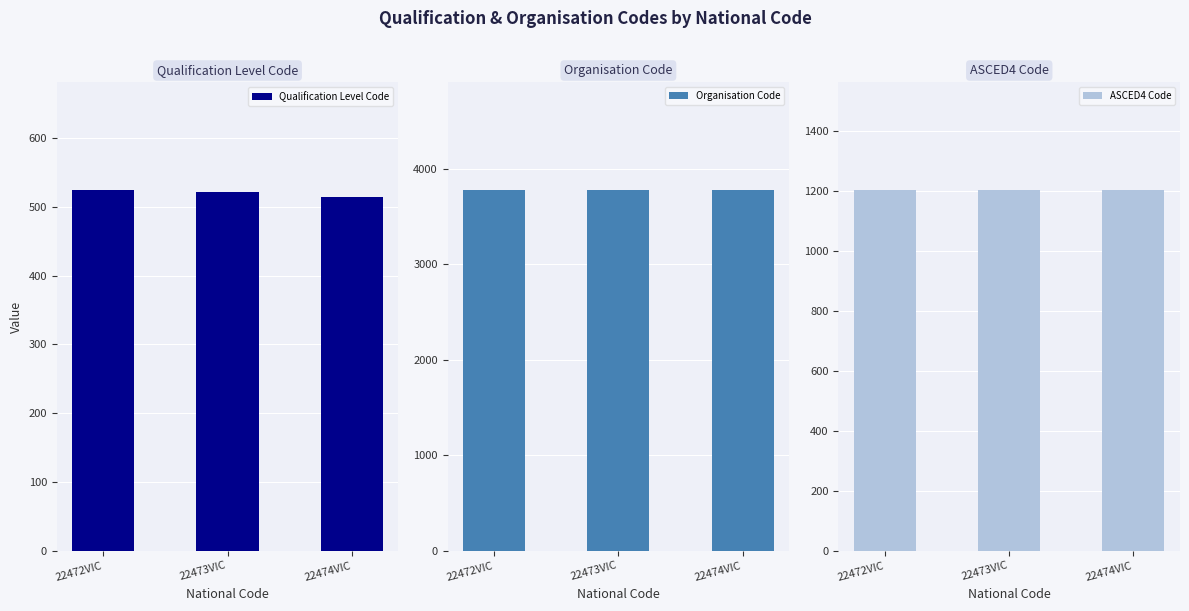

What is the value of the ASCED4 Code bar at the 3rd from the left?

1201